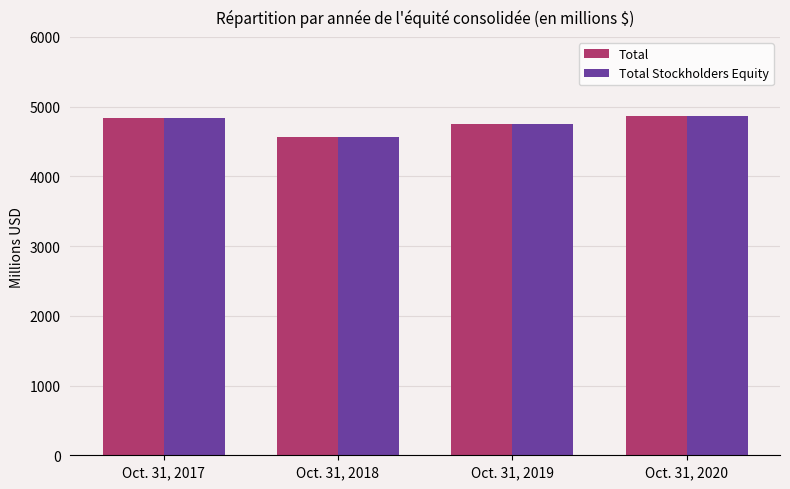

Which label corresponds to the smallest value in the chart?

Oct. 31, 2018